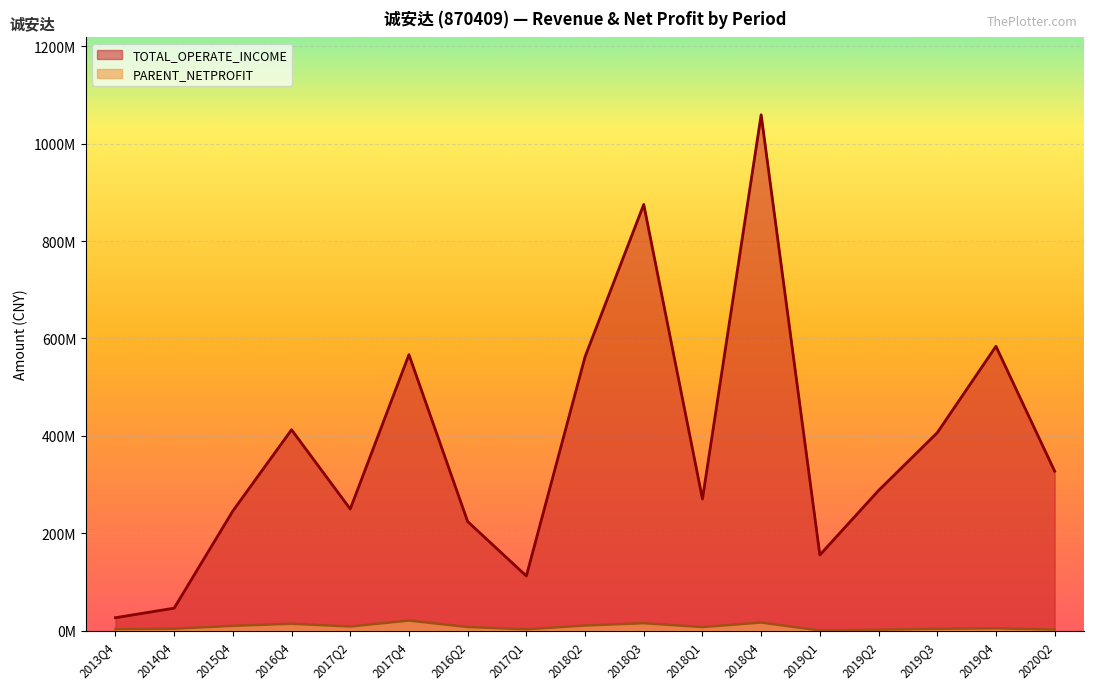

True or false: TOTAL_OPERATE_INCOME and PARENT_NETPROFIT cross at least once.

False